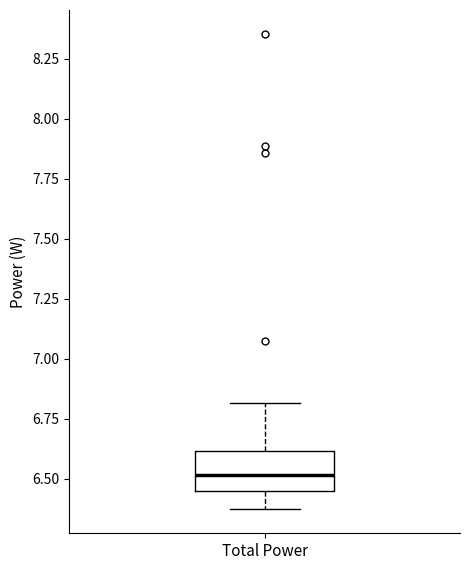

Transcribe this box plot: give where the median line is, the range the box spans, and where the two whiskers end, as read against the y-axis. The values are not printed on the chart, so give them approximately, as read against the axis.

median 6.50, box 6.45 to 6.60, whiskers 6.35 to 6.80